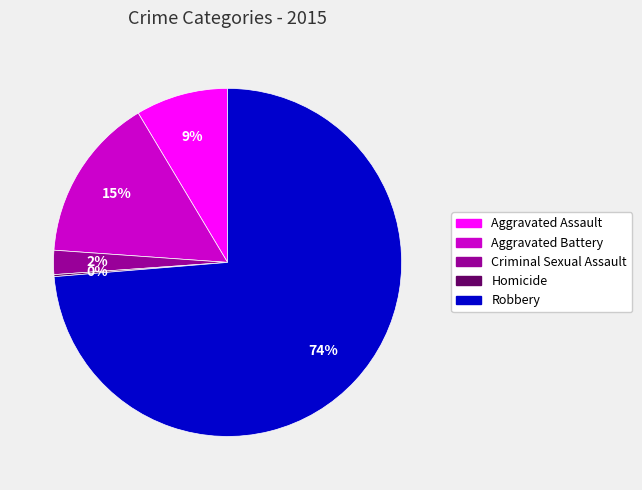

To the nearest percent, what is the difference between the largest and smallest slice percentages?

74%